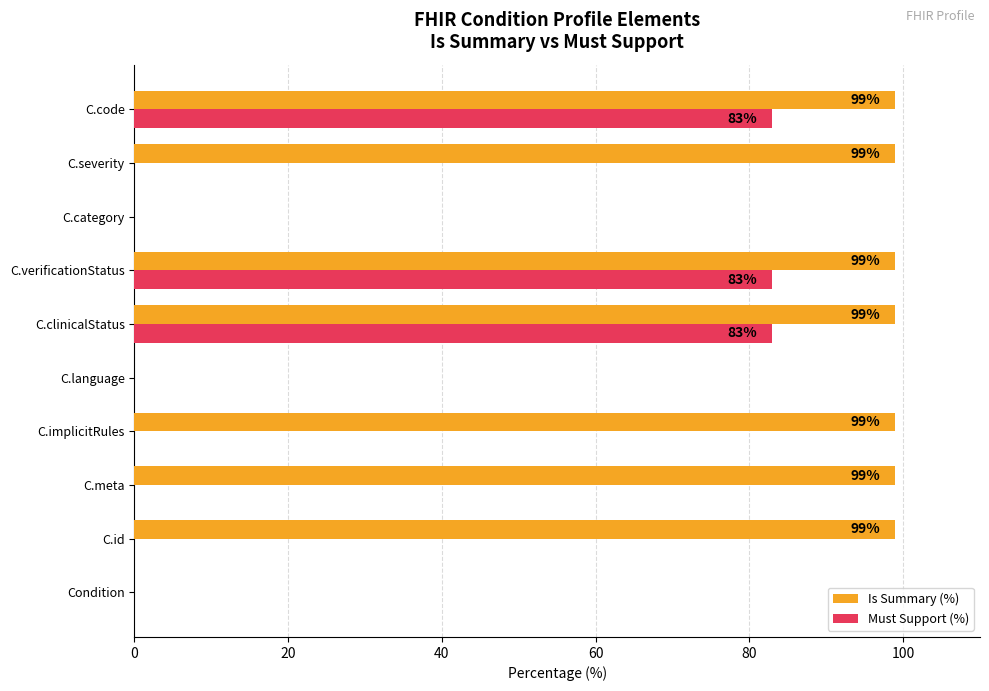

Is it true that Must Support (%) equals 0 at C.implicitRules?

True